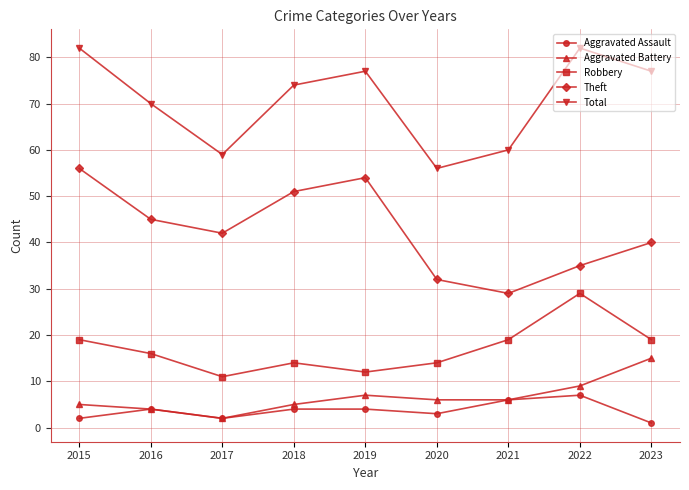

What is the maximum value for Aggravated Assault?

7